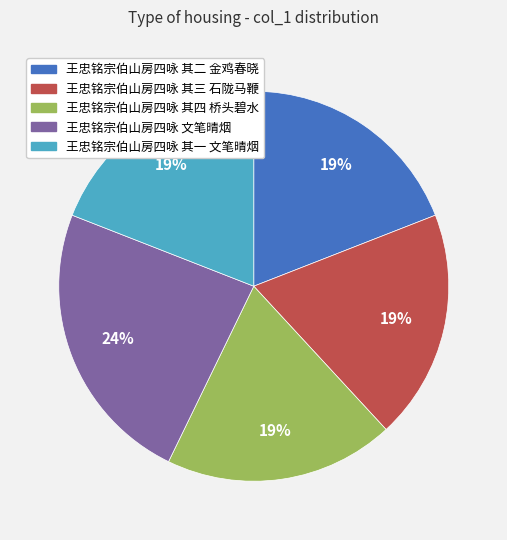

What is the largest slice in the pie chart?

王忠铭宗伯山房四咏 文笔晴烟